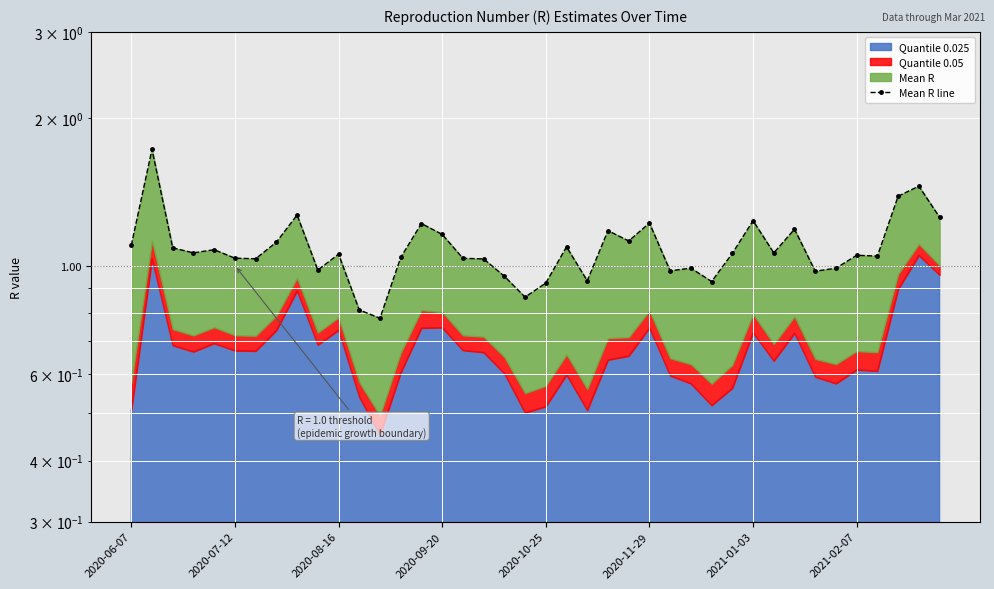

How many points are lower than both their immediate neighbors (excluding endpoints)?

12